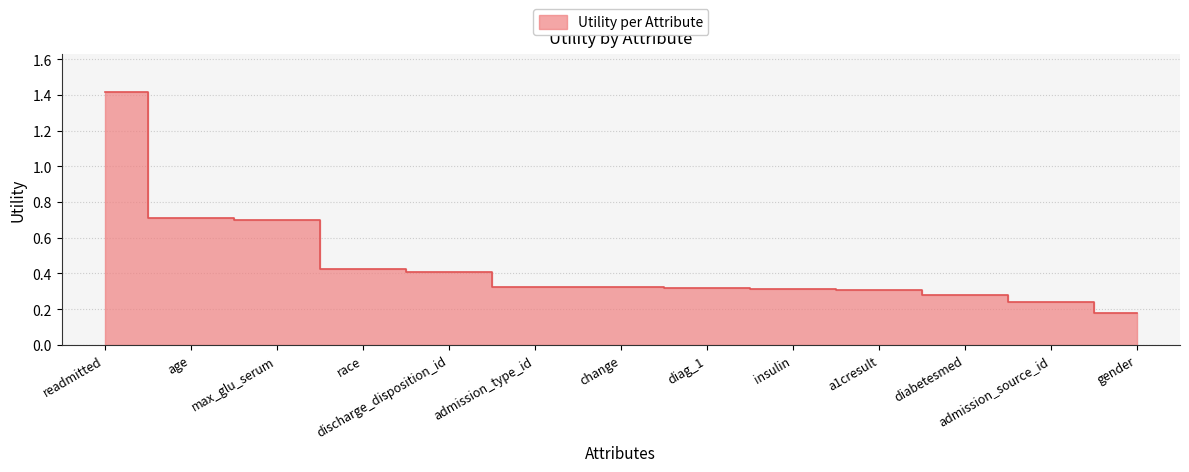

What is the greatest value displayed?

1.4